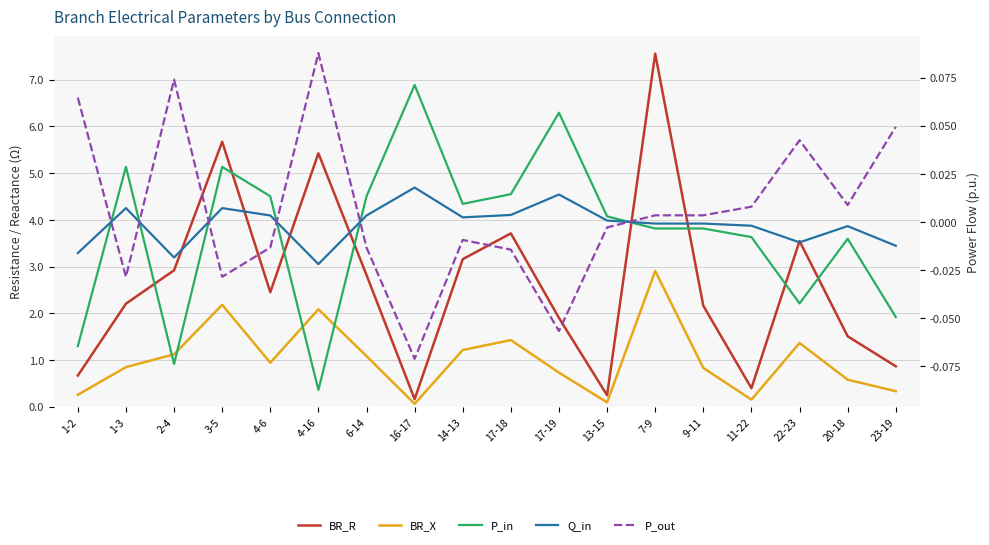

List the series in order of their peak value, highest first.

BR_R, BR_X, P_out, P_in, Q_in